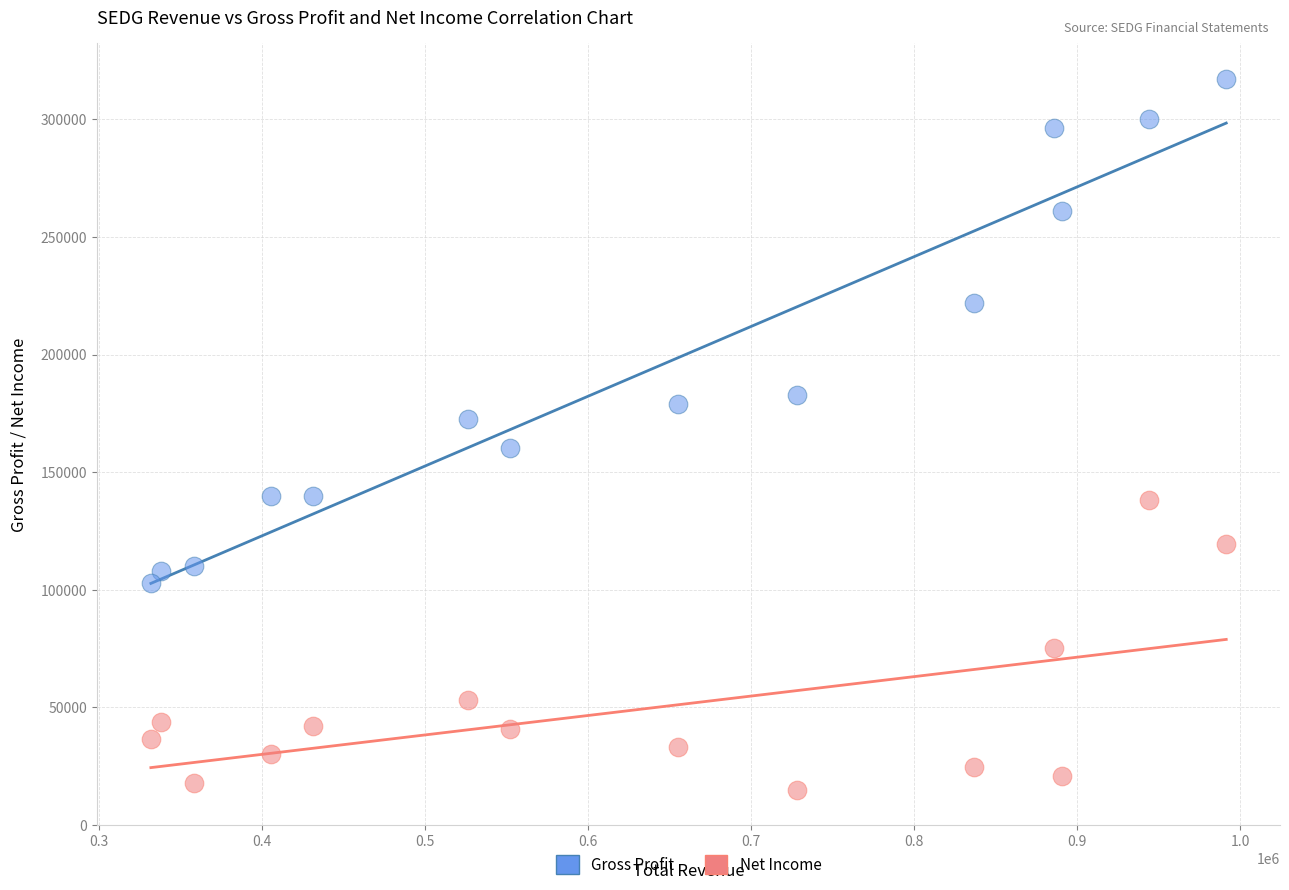

In the Gross Profit series, what Y value is closest to 210150?

222000